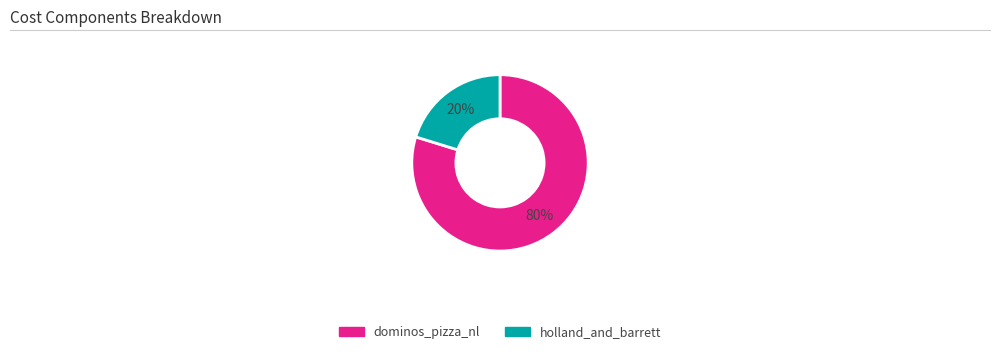

What is the largest slice in the pie chart?

dominos_pizza_nl